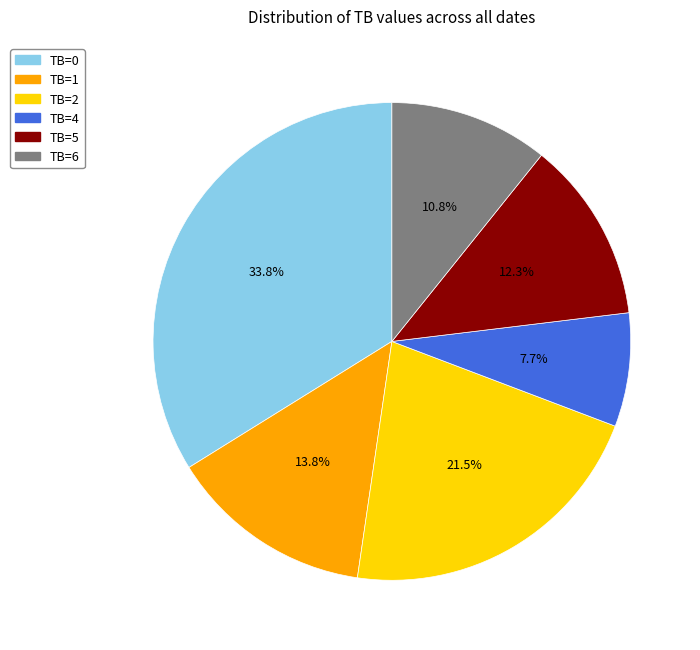

How much of the chart is everything except TB=1?

86.2%